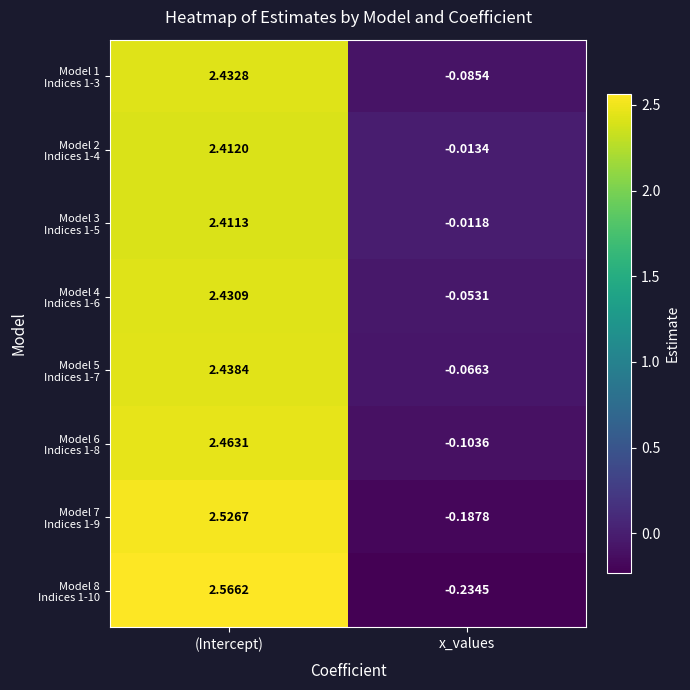

Which label corresponds to the largest value in the chart?

(Intercept)